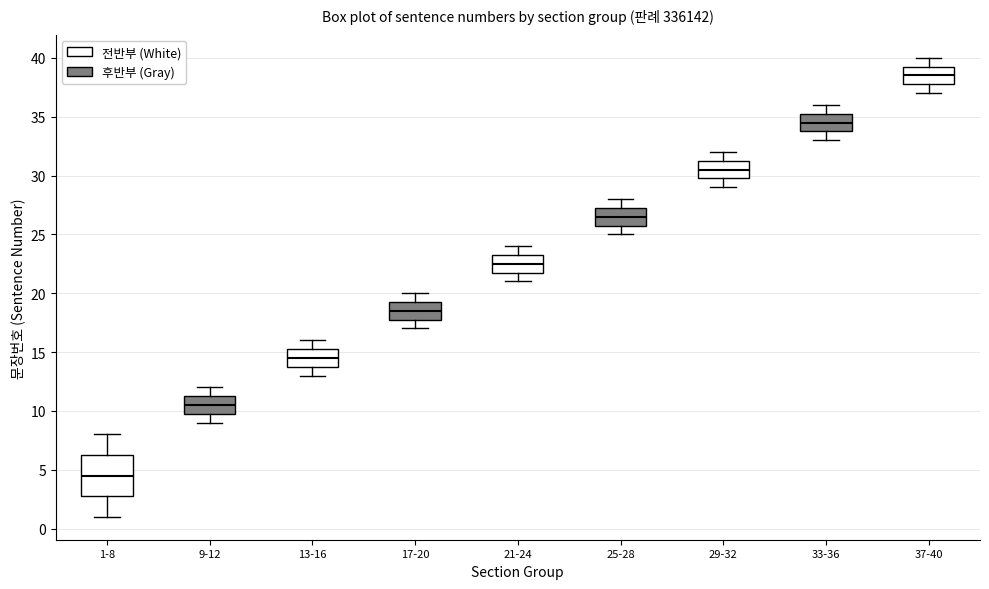

Reading left to right, transcribe this box plot: for each box, give where its median line is, the range the box spans, and where its two whiskers end, as read against the y-axis. The values are not printed on the chart, so give them approximately, as read against the axis.

1-8: median 4.5, box 3.0 to 6.5, whiskers 1.0 to 8.0
9-12: median 10.5, box 10.0 to 11.5, whiskers 9.0 to 12.0
13-16: median 14.5, box 14.0 to 15.5, whiskers 13.0 to 16.0
17-20: median 18.5, box 18.0 to 19.5, whiskers 17.0 to 20.0
21-24: median 22.5, box 22.0 to 23.5, whiskers 21.0 to 24.0
25-28: median 26.5, box 26.0 to 27.5, whiskers 25.0 to 28.0
29-32: median 30.5, box 30.0 to 31.5, whiskers 29.0 to 32.0
33-36: median 34.5, box 34.0 to 35.5, whiskers 33.0 to 36.0
37-40: median 38.5, box 38.0 to 39.5, whiskers 37.0 to 40.0